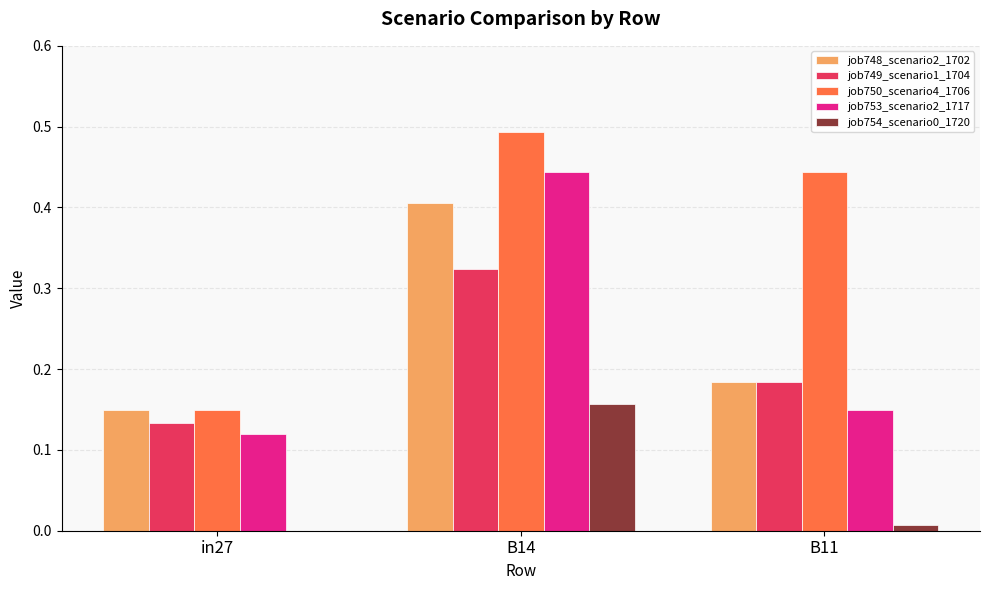

How many groups of bars are there?

3